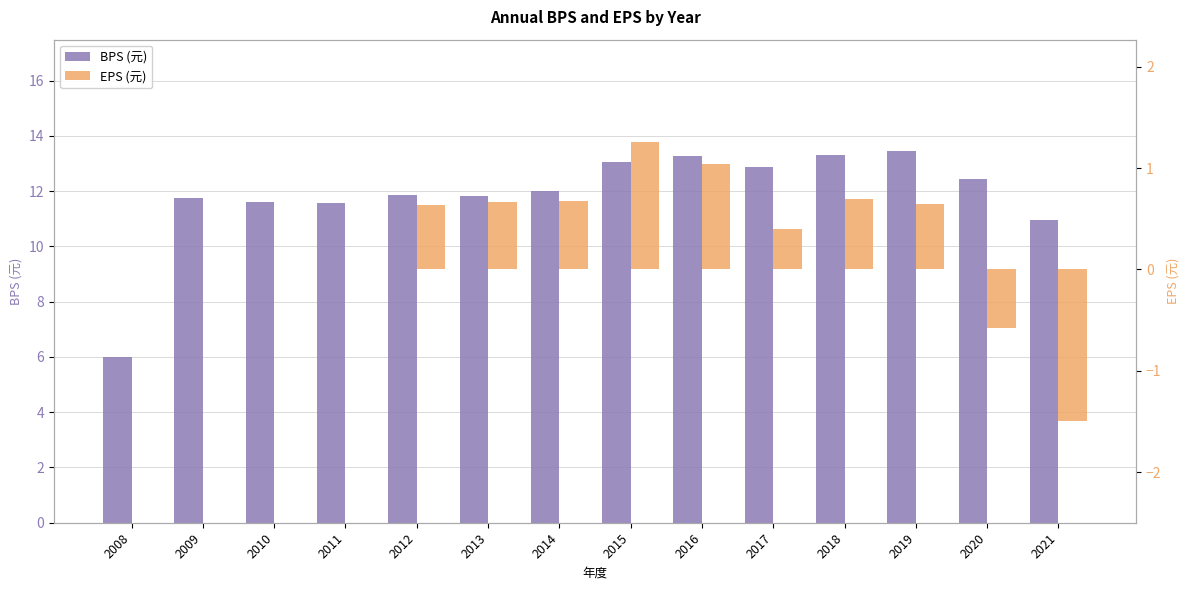

The value of BPS (元) at 2009 is 11.8. True or false?

True